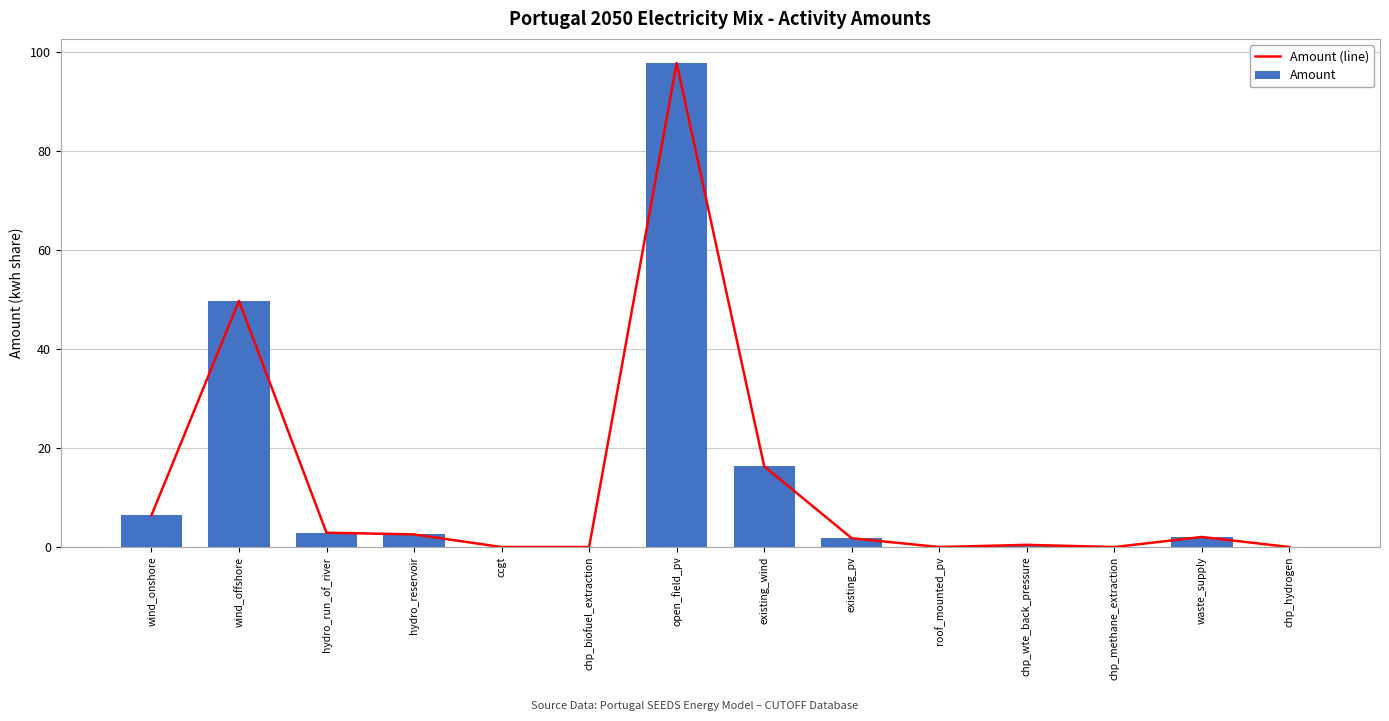

Is the value of Amount at hydro_run_of_river greater than the value of Amount (line) at wind_onshore?

No